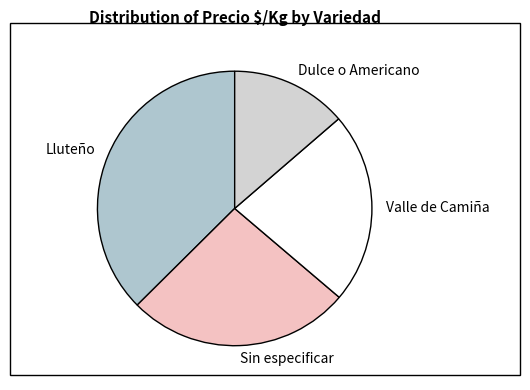

What is the largest slice in the pie chart?

Lluteño